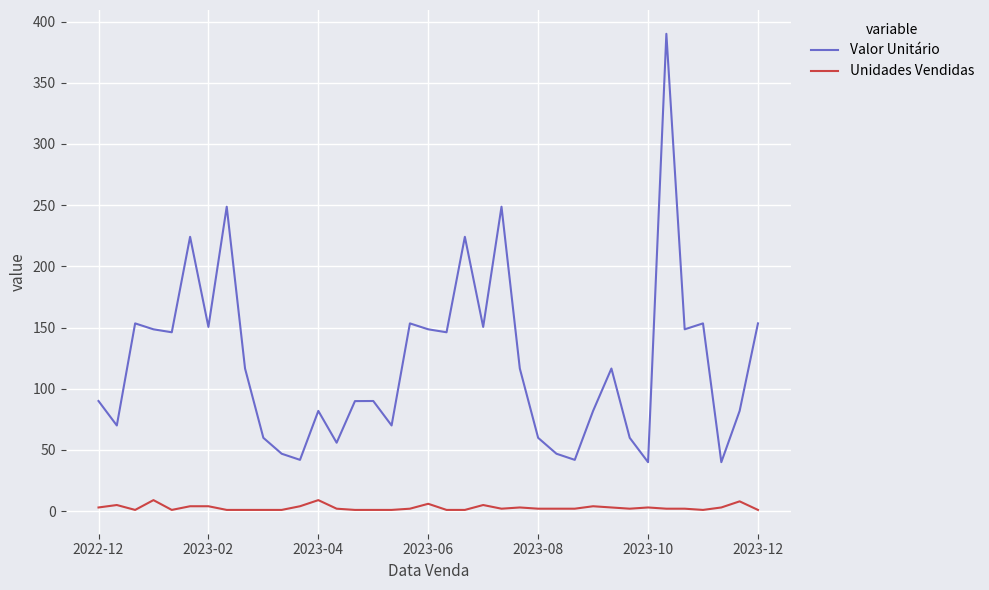

How many Unidades Vendidas values are between 1 and 4?

31